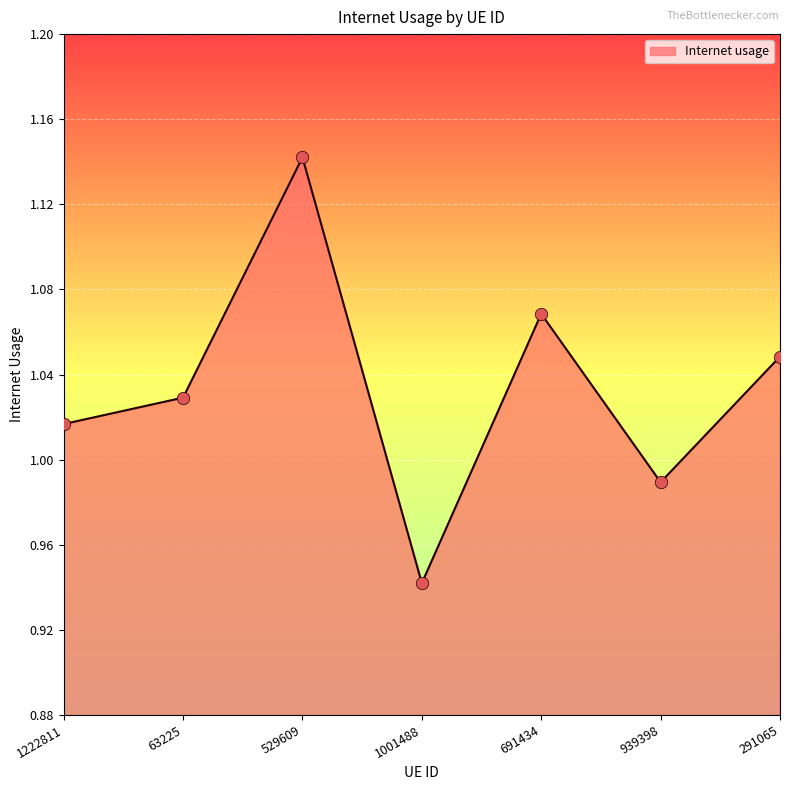

What is the change in value from 1222811 to 529609?

+0.1